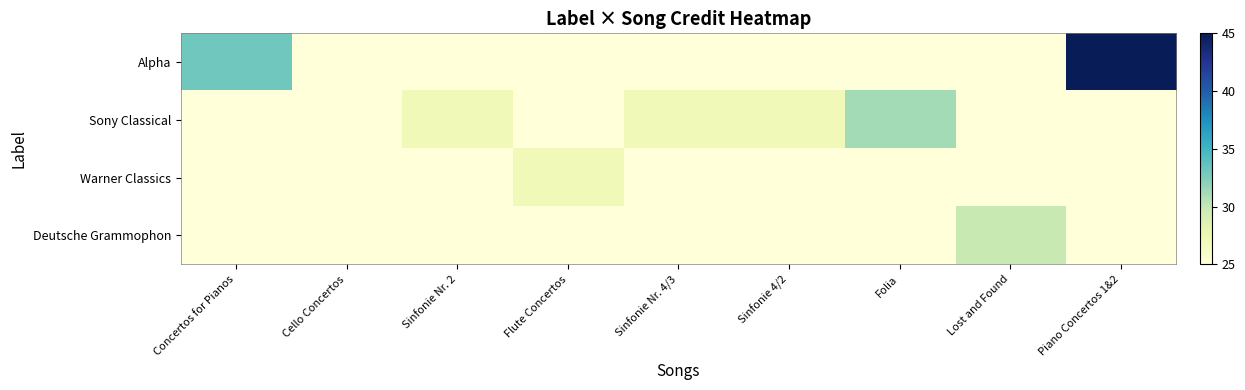

What is the greatest value displayed?

45.0